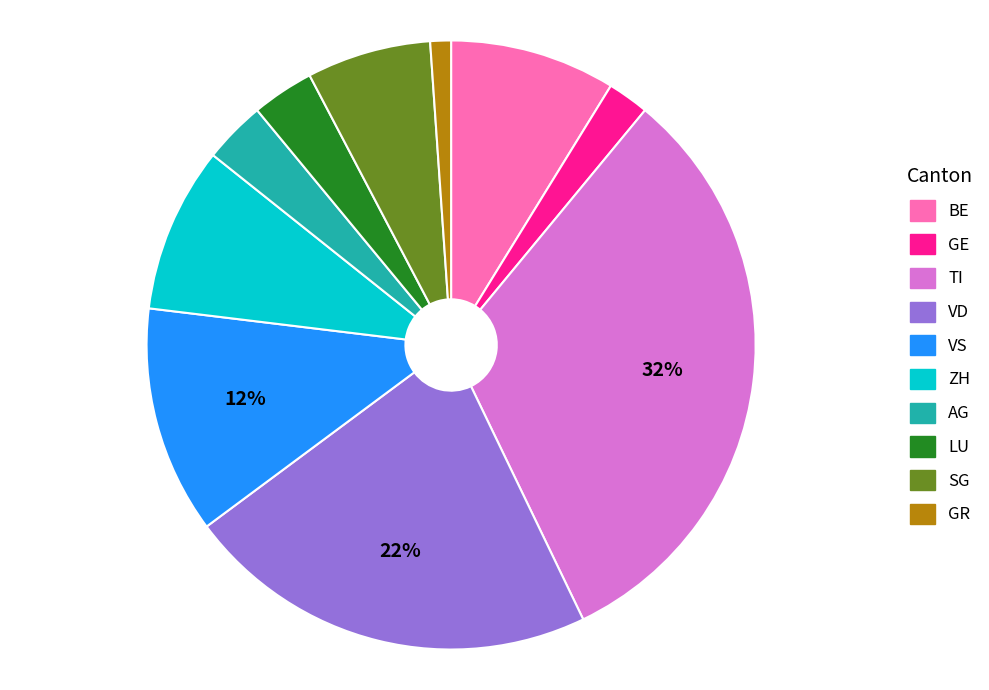

Is the sum of VD and ZH greater than half?

No